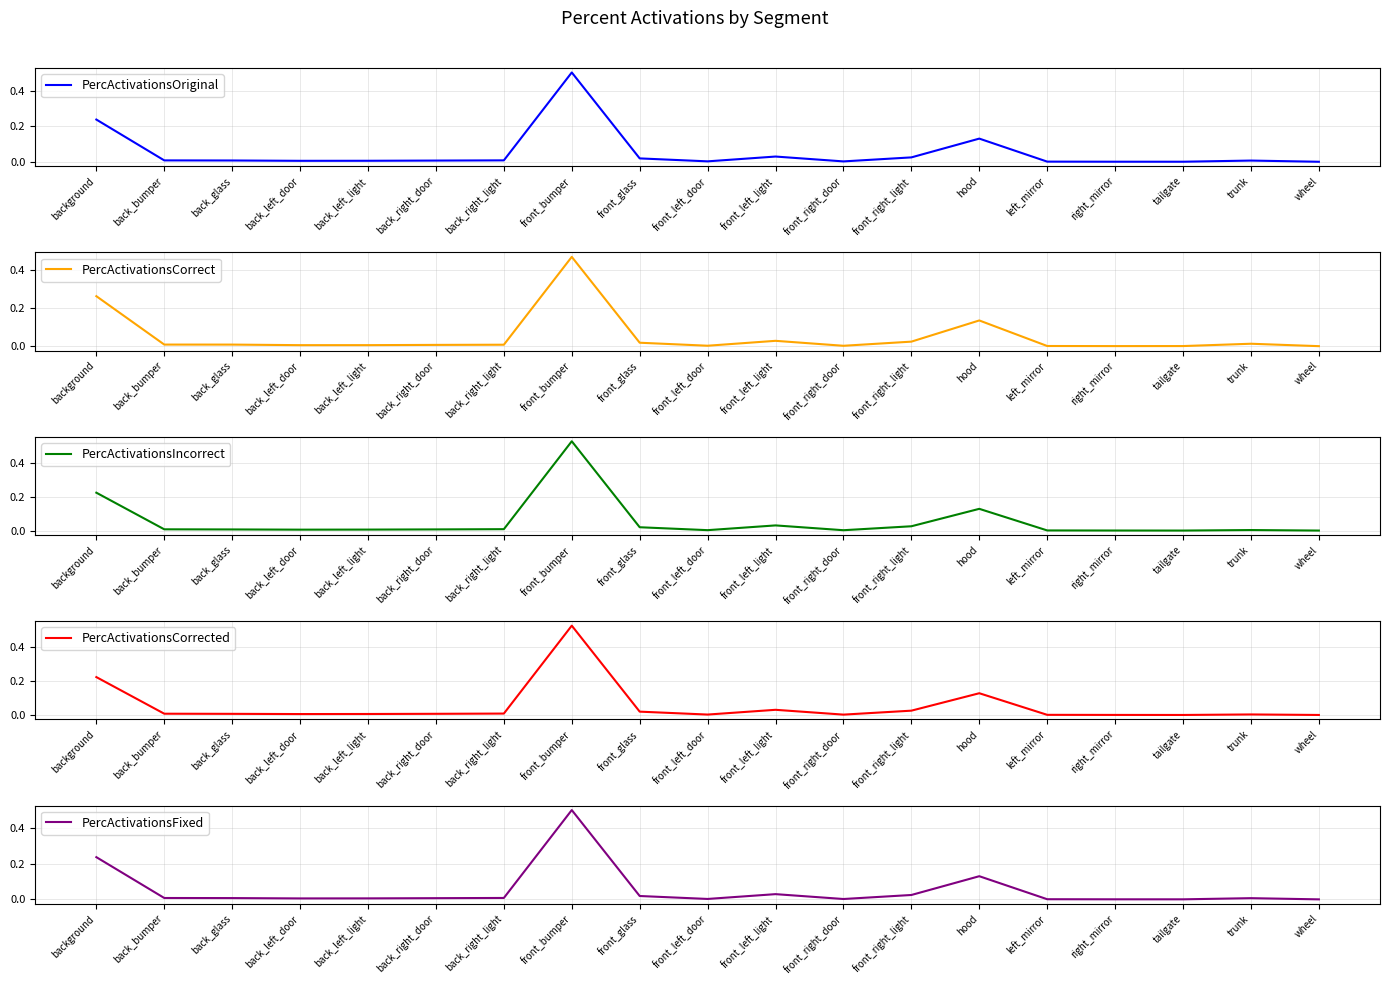

What is the sum of the PercActivationsCorrect values at front_right_light and background?

0.3